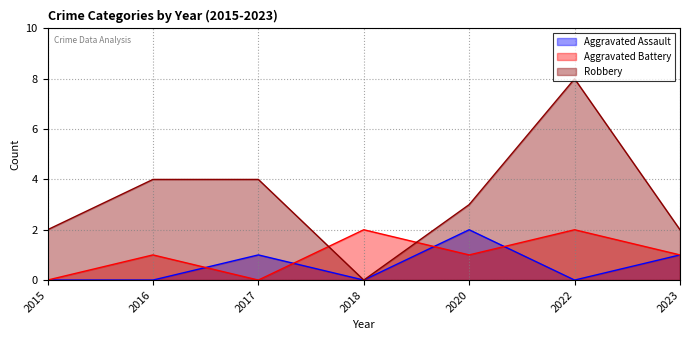

Where does the Robbery series first go above 3?

2016